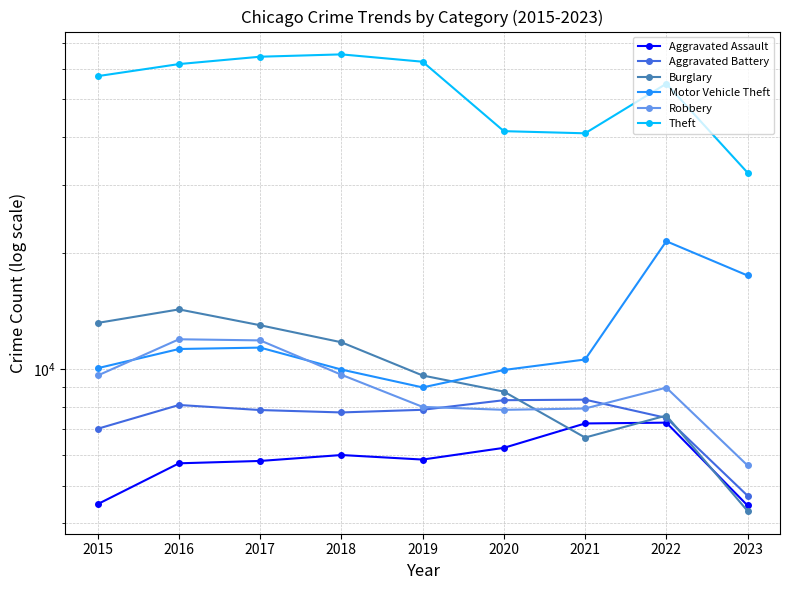

What is the difference between the second highest and second lowest values in the Aggravated Battery series?

1301